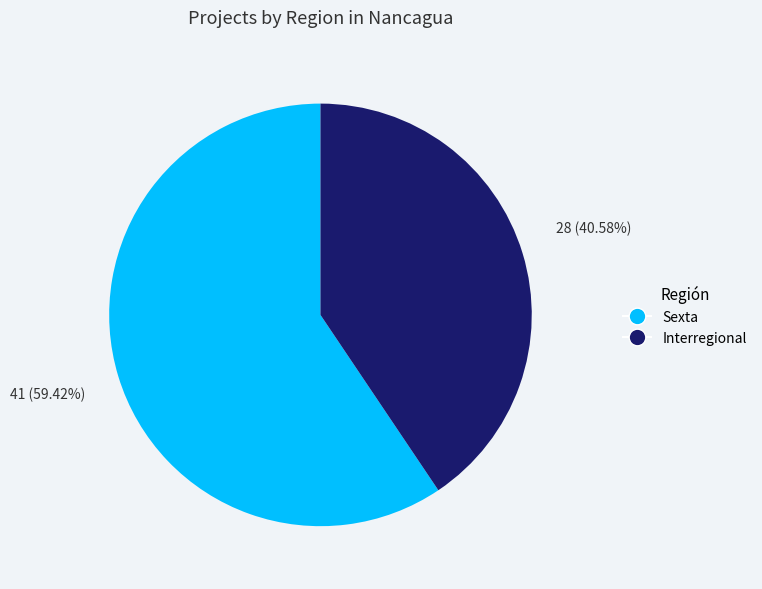

Rank the categories by value from highest to lowest.

Sexta, Interregional